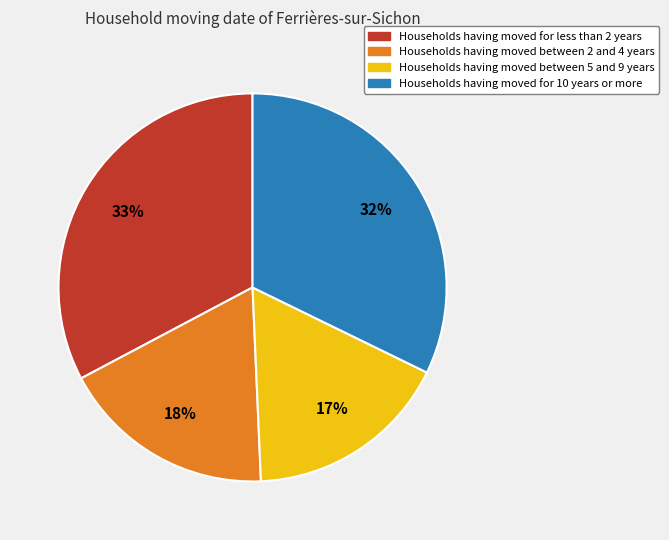

To the nearest percent, what portion does Households having moved for less than 2 years represent?

33%